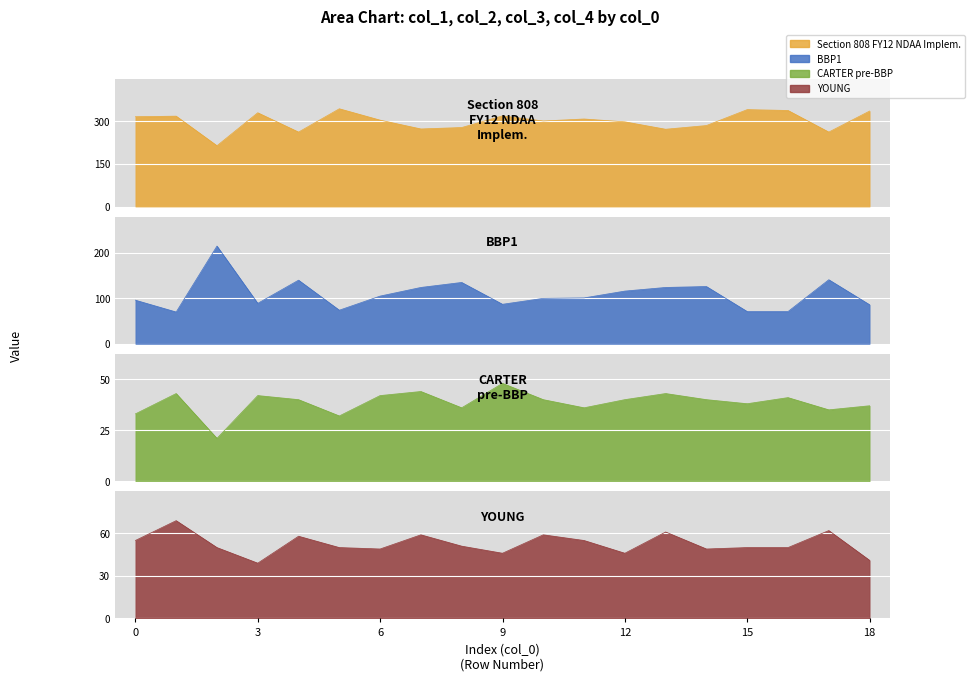

Is the value of col_3 at 5 greater than the value of col_4 at 5?

No